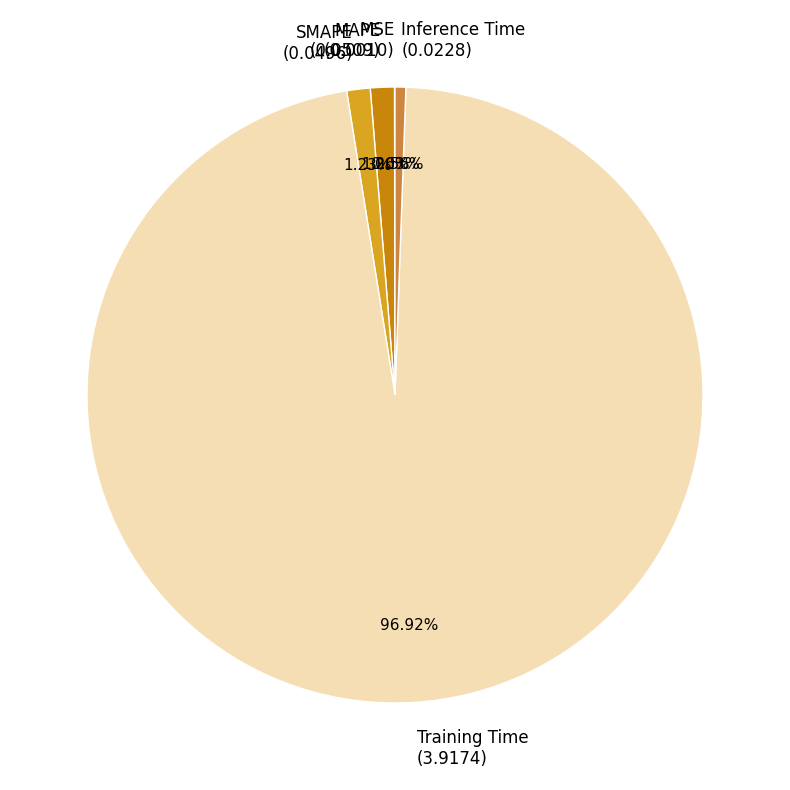

What percentage is the MAPE slice, to the nearest percent?

1%